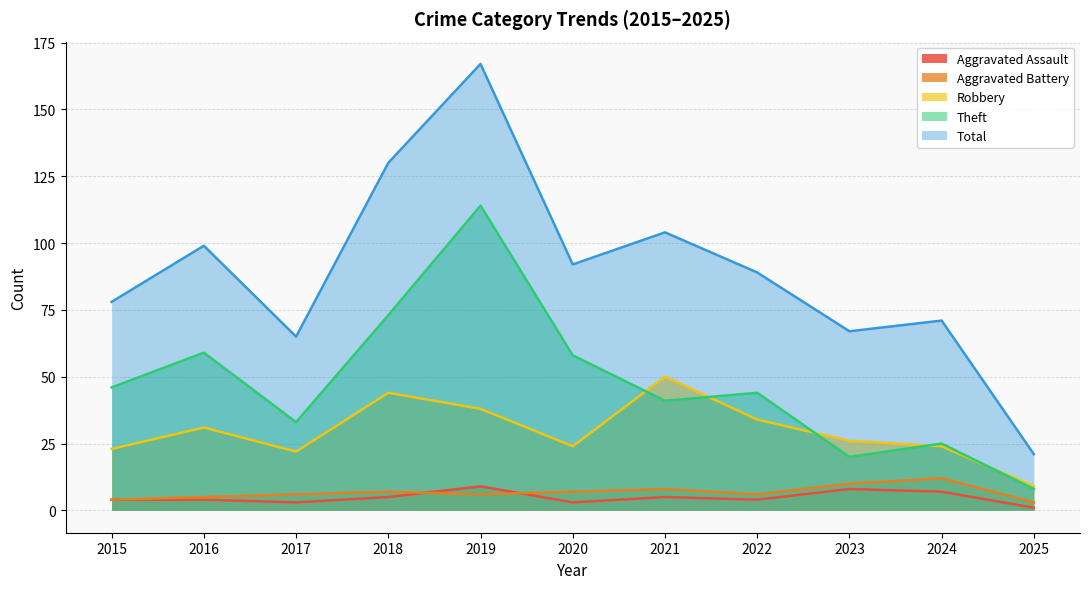

What is the sum of the Aggravated Assault values at 2021 and 2015?

9